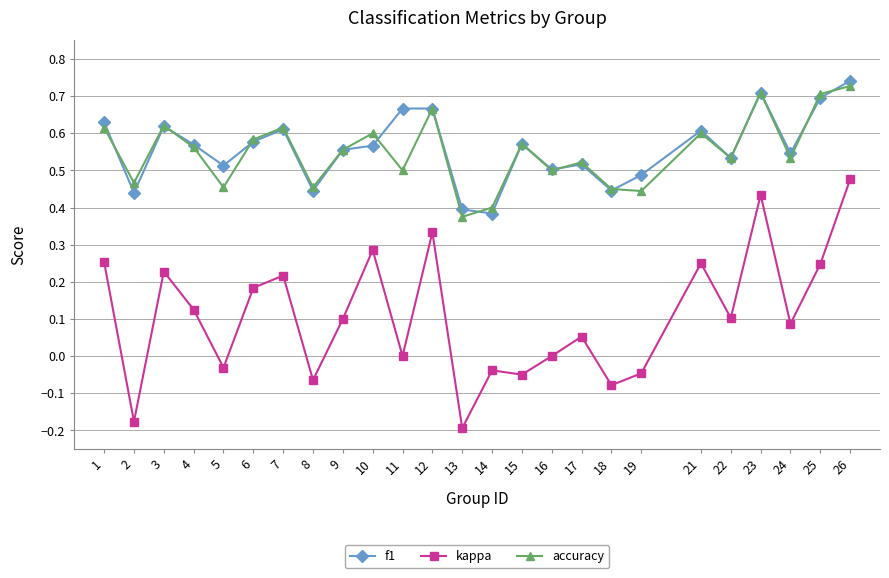

True or false: kappa and f1 cross at least once.

False